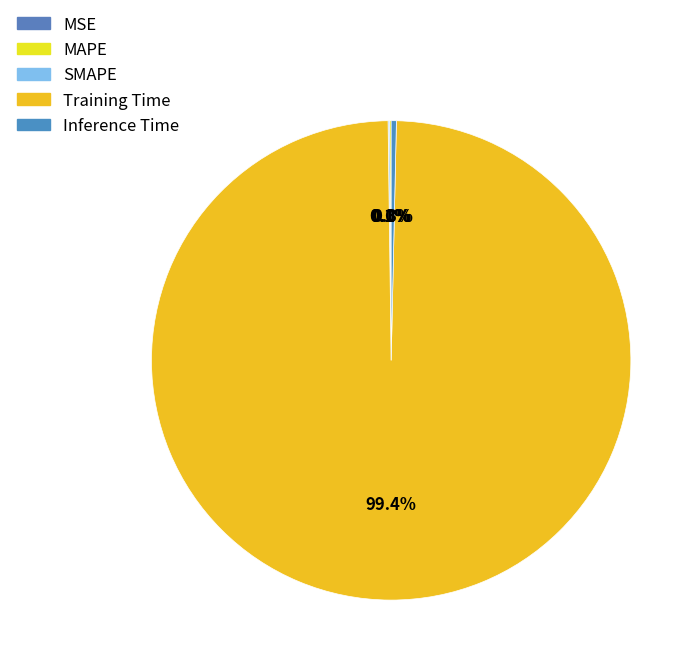

Rank the categories by value from lowest to highest.

MSE, MAPE, SMAPE, Inference Time, Training Time